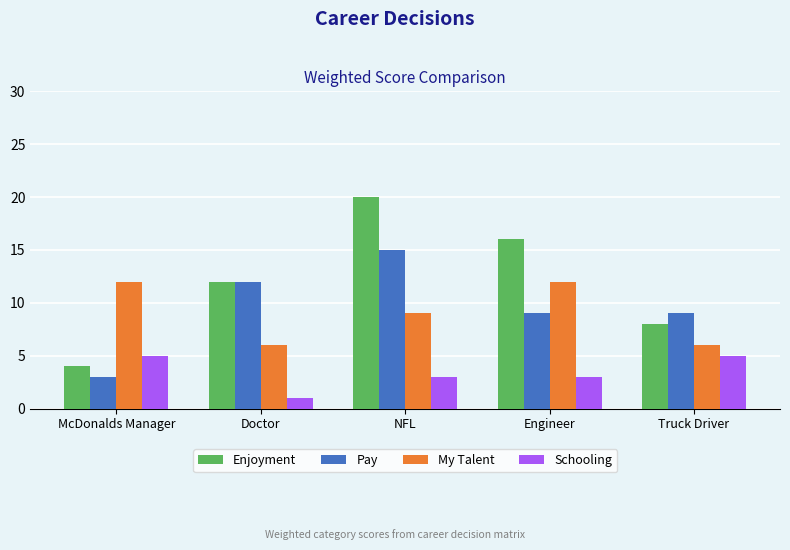

What is the smallest value displayed?

1